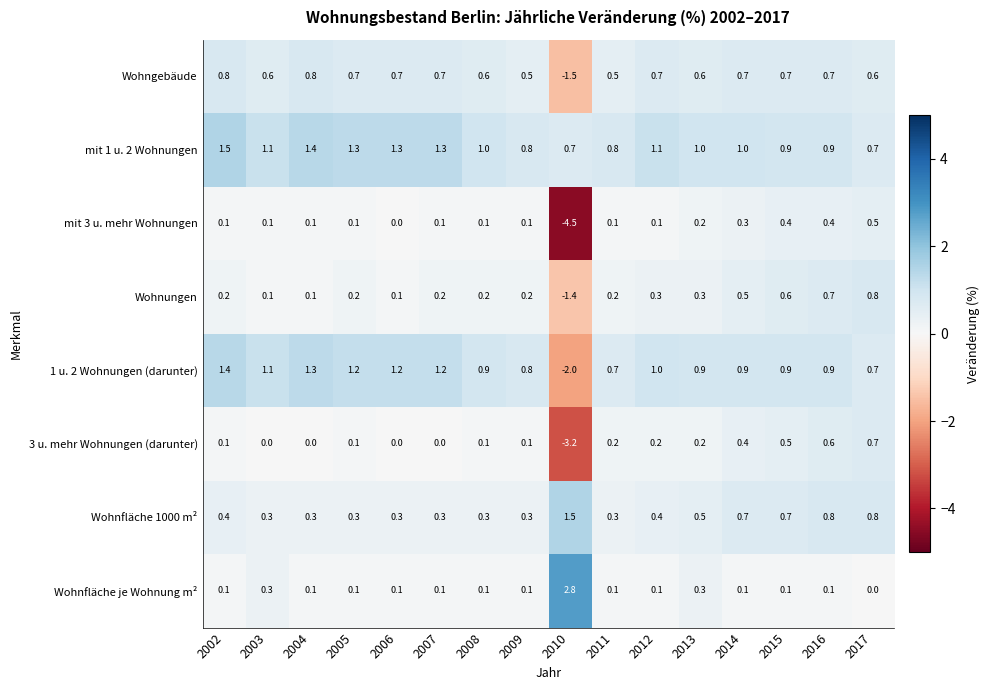

True or false: Wohnfläche je Wohnung m² has a value of 3.8 at 2010.

False